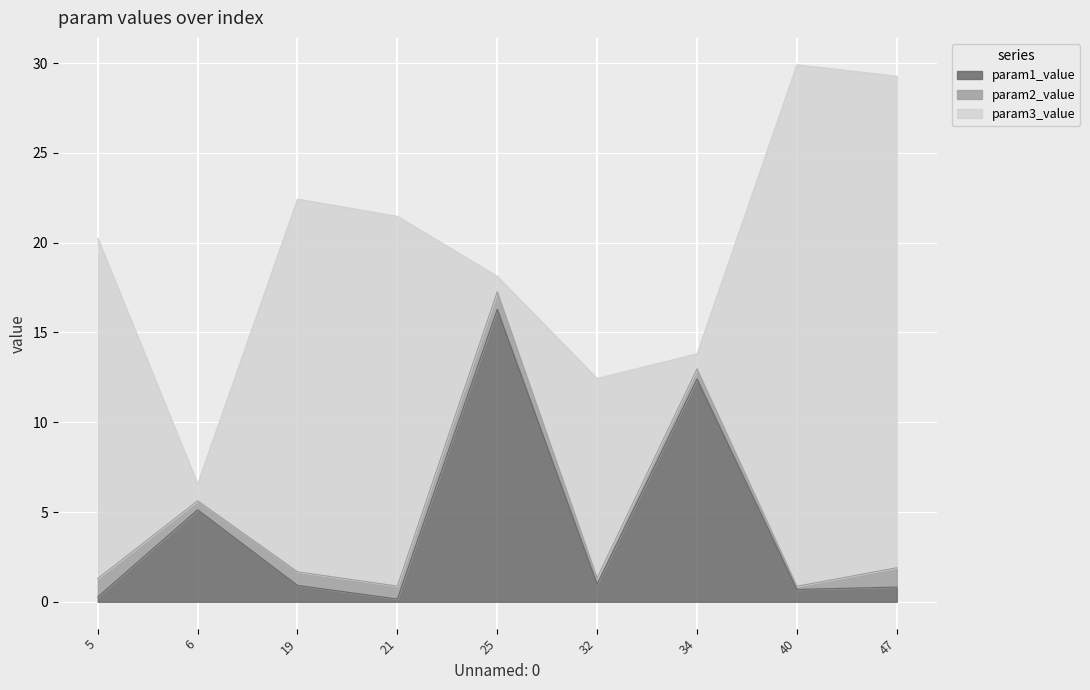

What is the highest value of the param1_value series?

16.3